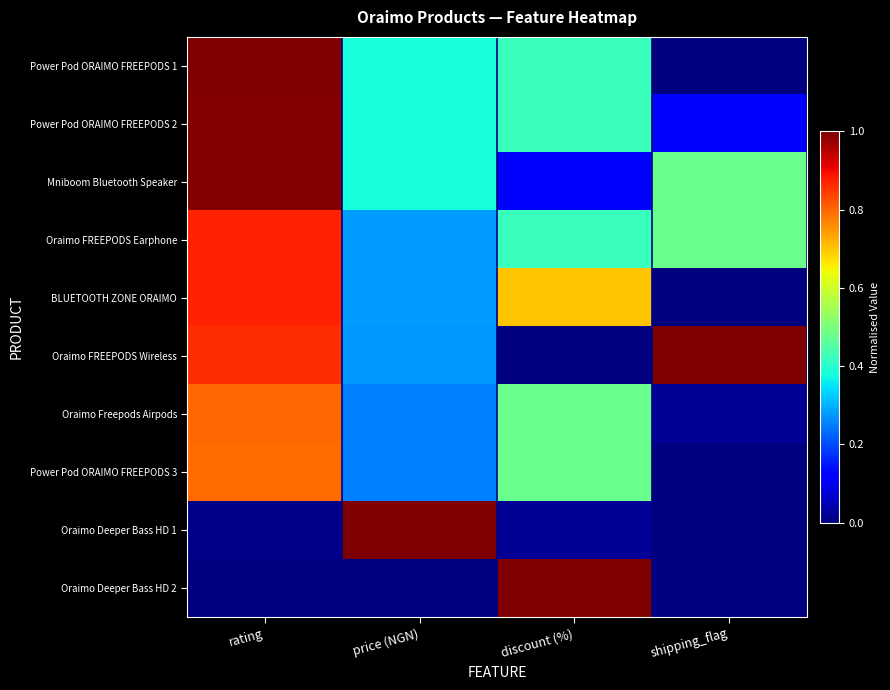

Rank the series at price (NGN) from lowest to highest value.

Oraimo Deeper Bass HD 2, Power Pod ORAIMO FREEPODS 3, Oraimo Freepods Airpods, Oraimo FREEPODS Wireless, BLUETOOTH ZONE ORAIMO, Oraimo FREEPODS Earphone, Power Pod ORAIMO FREEPODS 1, Power Pod ORAIMO FREEPODS 2, Mniboom Bluetooth Speaker, Oraimo Deeper Bass HD 1